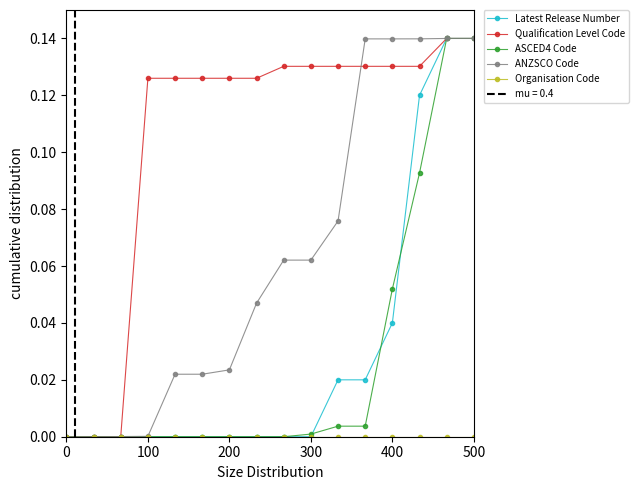

True or false: ASCED4 Code has more than 0 points higher than both neighbors.

False